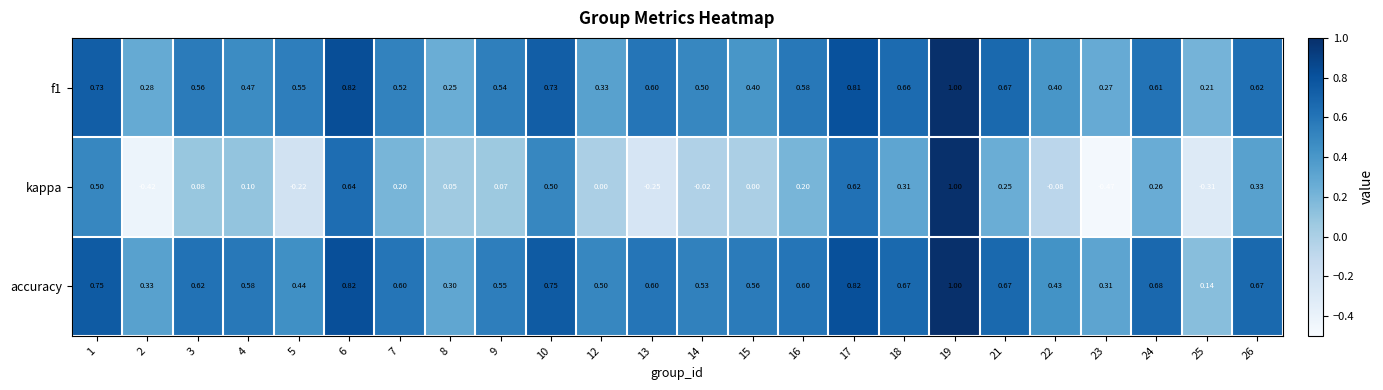

Which series has the largest total across all categories?

accuracy